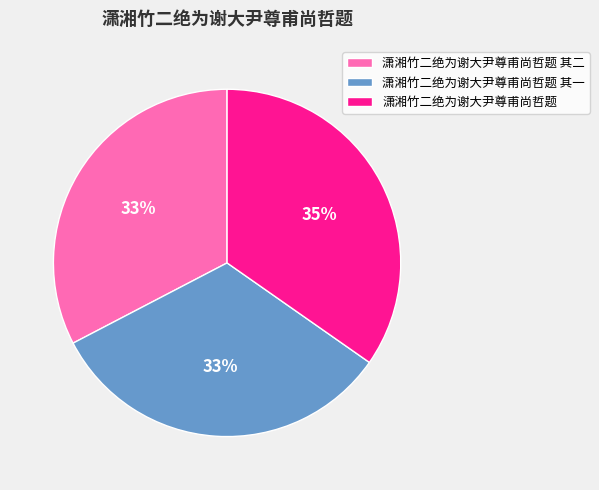

Which slice is the largest?

潇湘竹二绝为谢大尹尊甫尚哲题